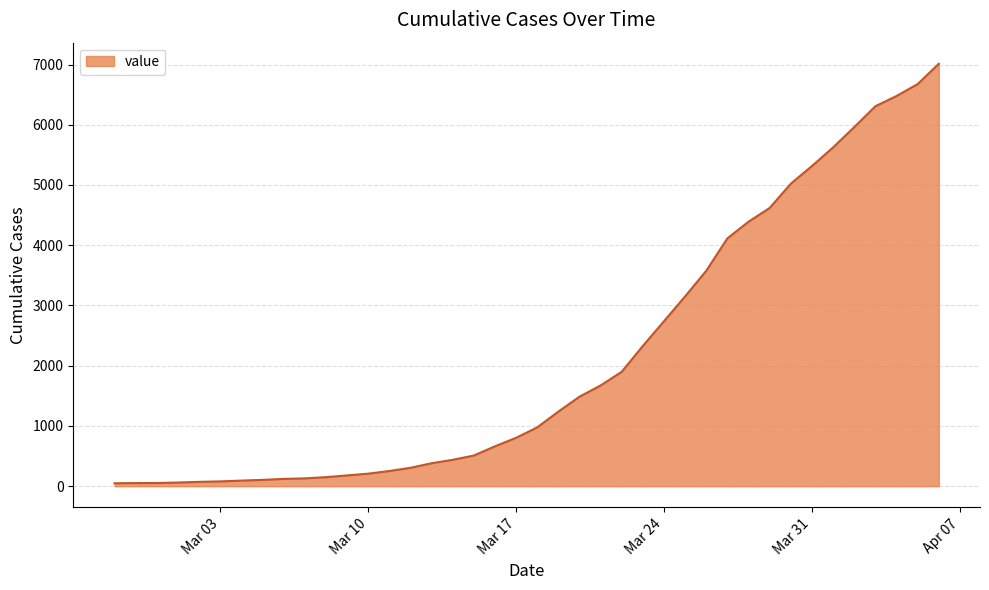

What is the minimum value shown in the chart?

49